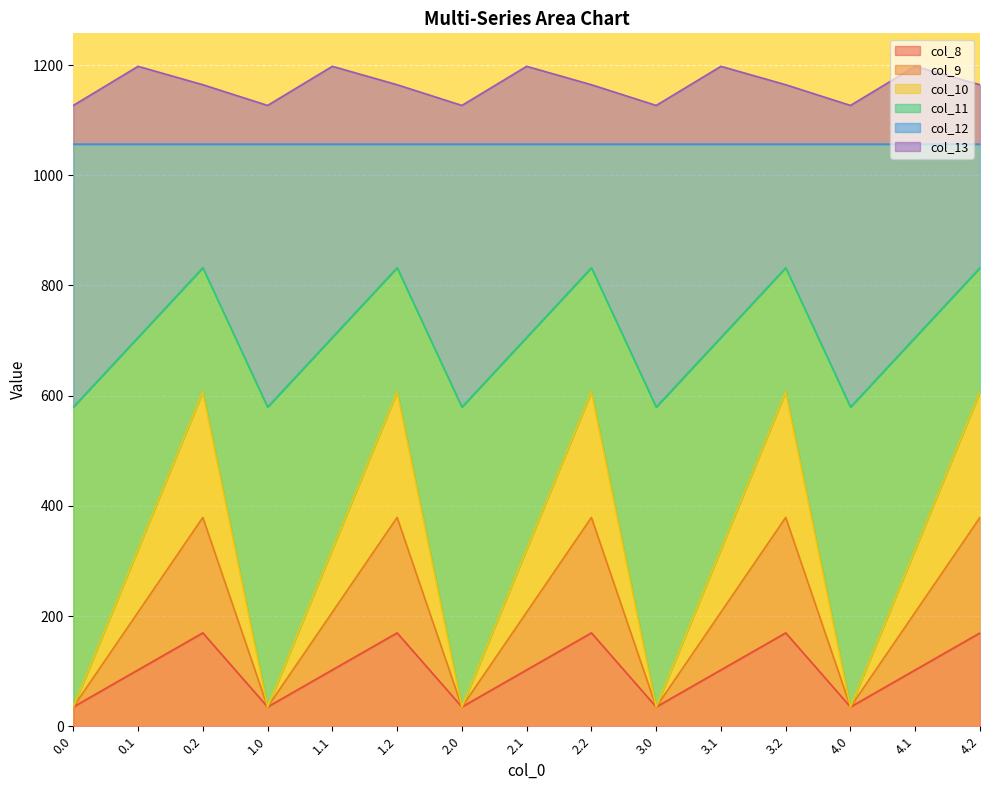

What are all the series names shown in the legend?

col_8, col_9, col_10, col_11, col_12, col_13